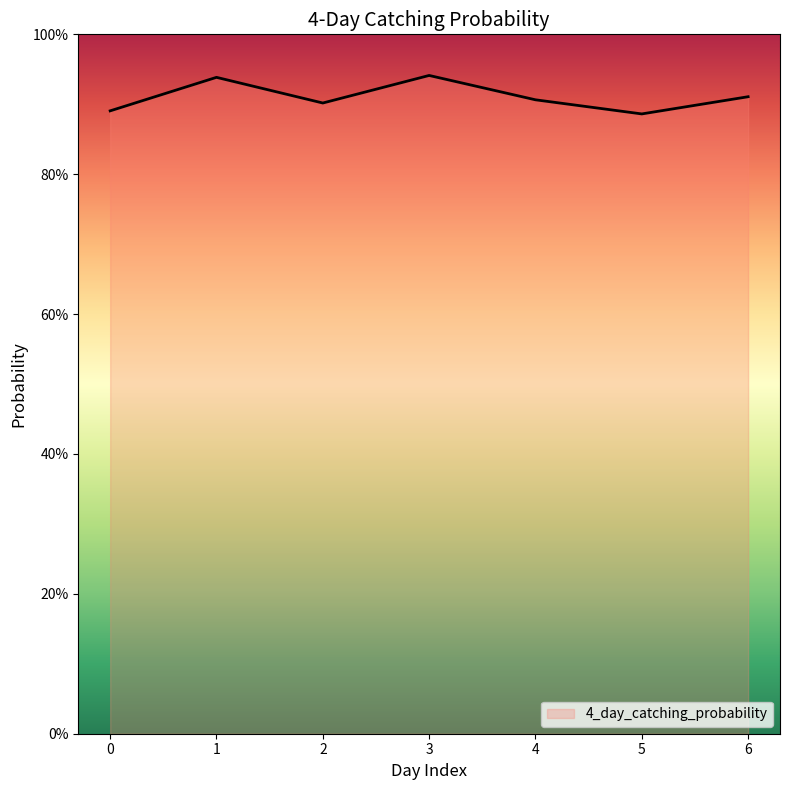

Does the chart display data point markers on the line(s)?

No